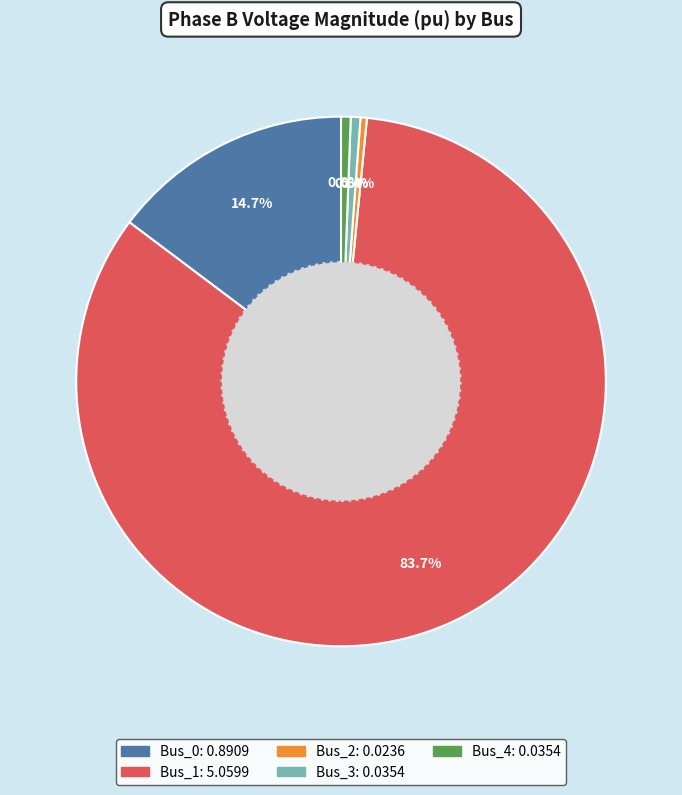

What percentage is the Bus_3 slice, to the nearest percent?

1%